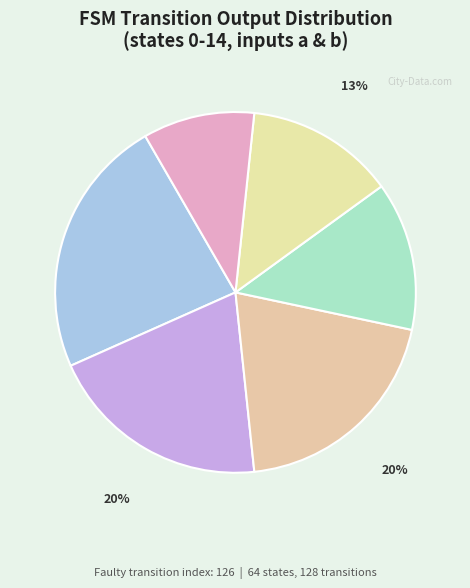

How many segments does this pie chart have?

6